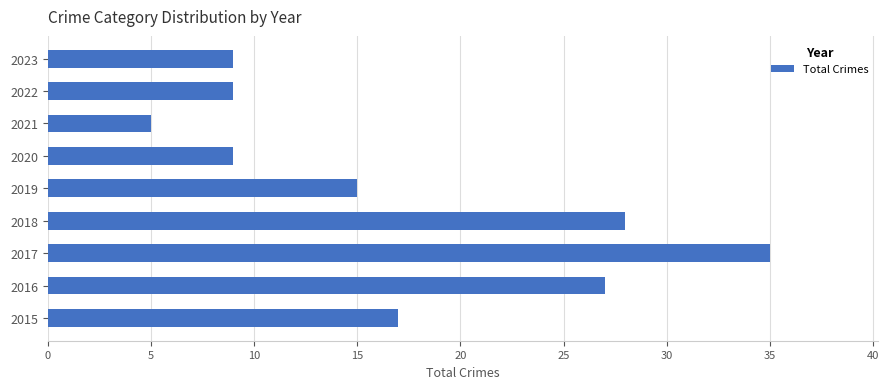

The value at 2017 is 15. True or false?

False